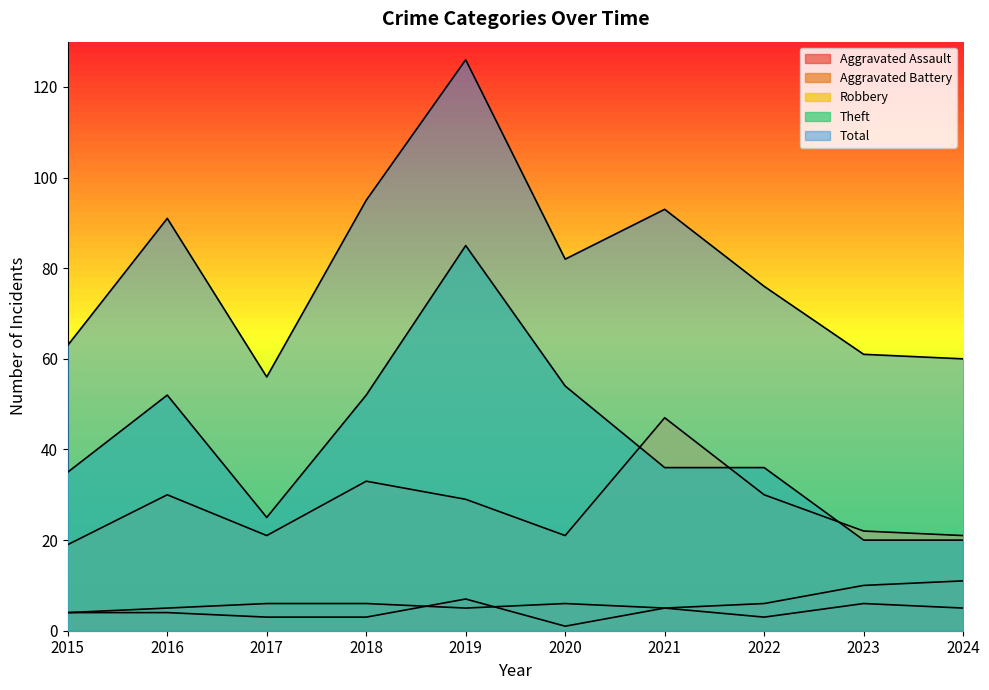

True or false: Robbery has a value of 21 at 2024.

True